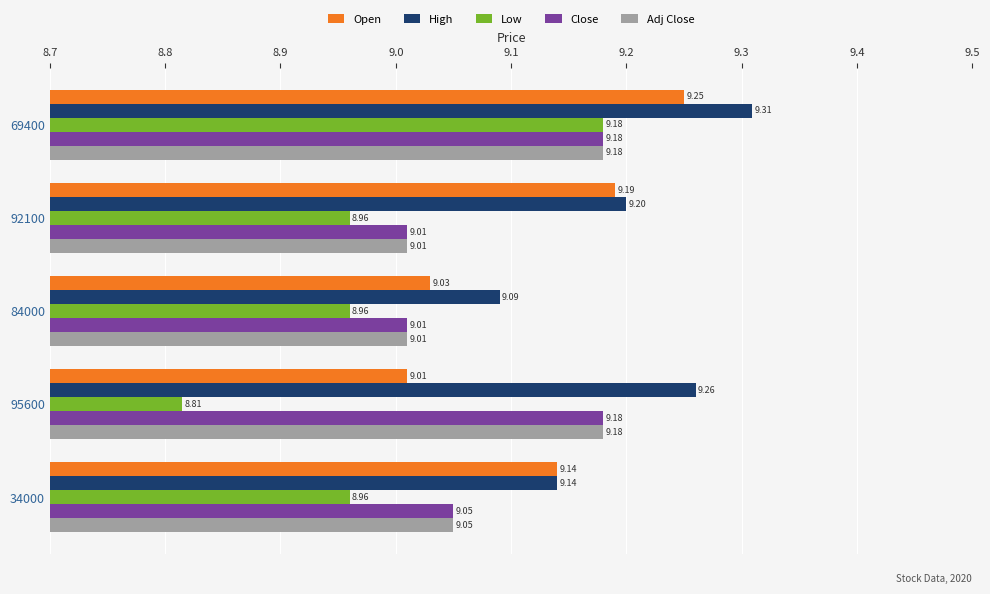

Which series has the largest range (max minus min)?

Low